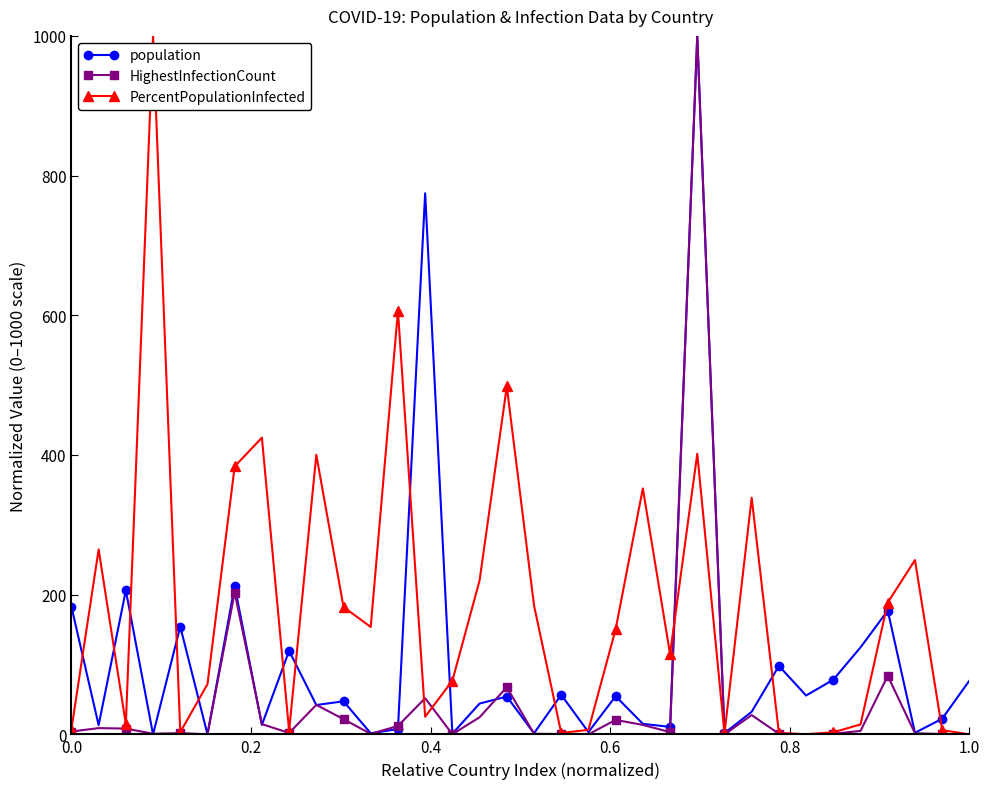

Rank the series by their average value, from lowest to highest.

HighestInfectionCount, population, PercentPopulationInfected